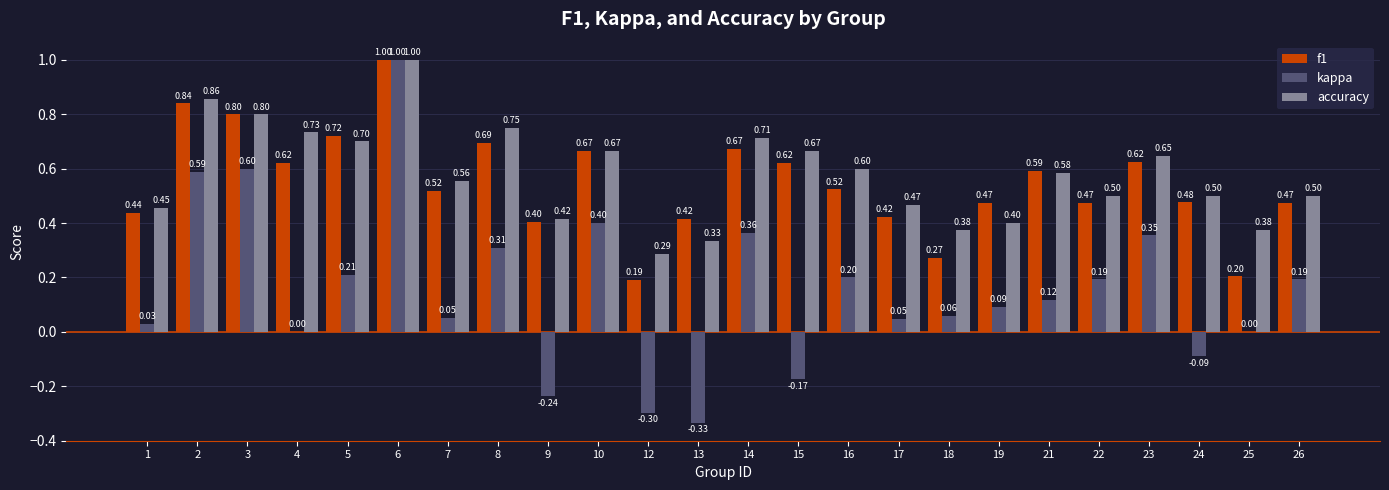

Where does the kappa series first go above 0?

1